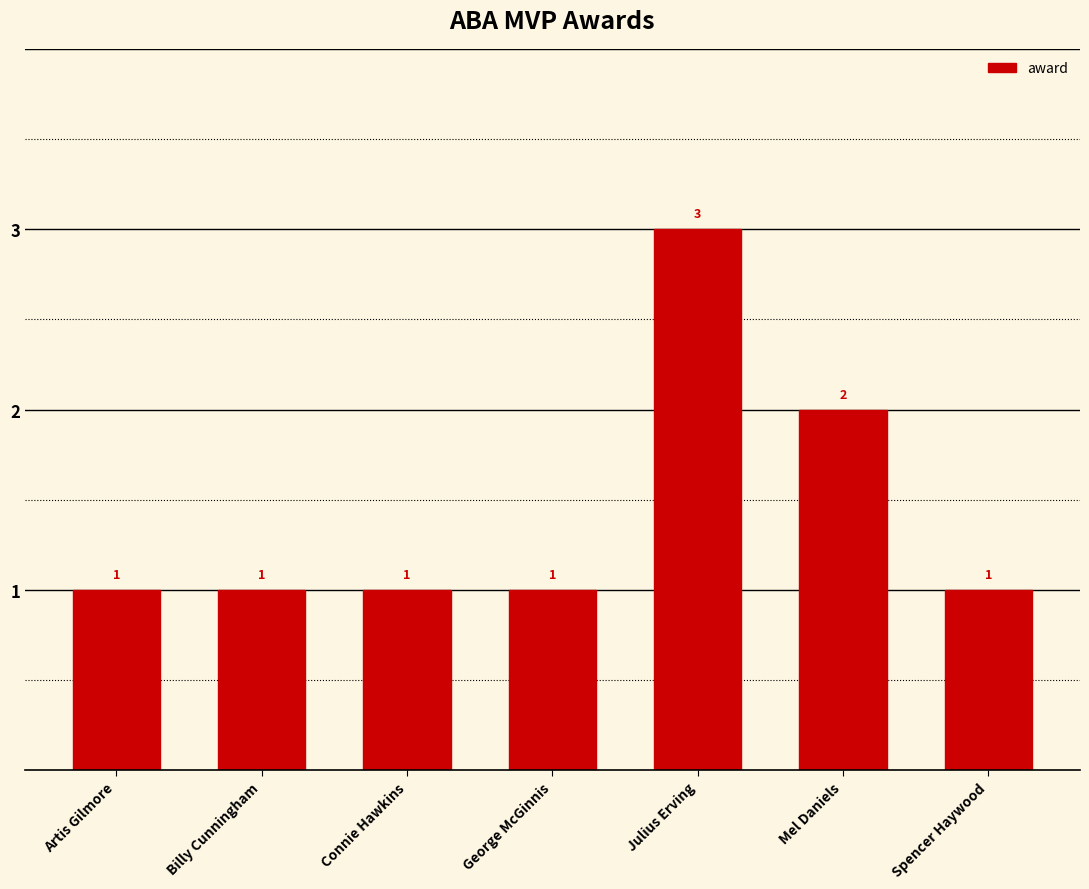

The value at Julius Erving is 1. True or false?

False